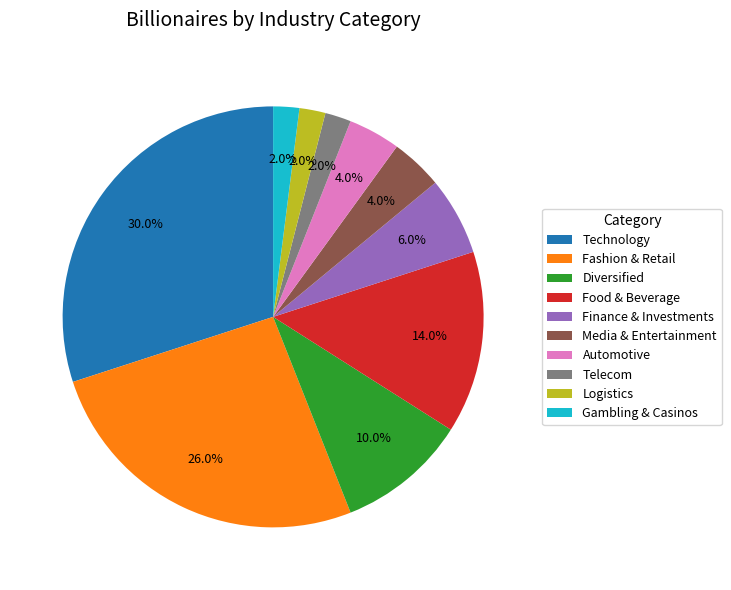

How much of the chart is everything except Finance & Investments?

94.0%